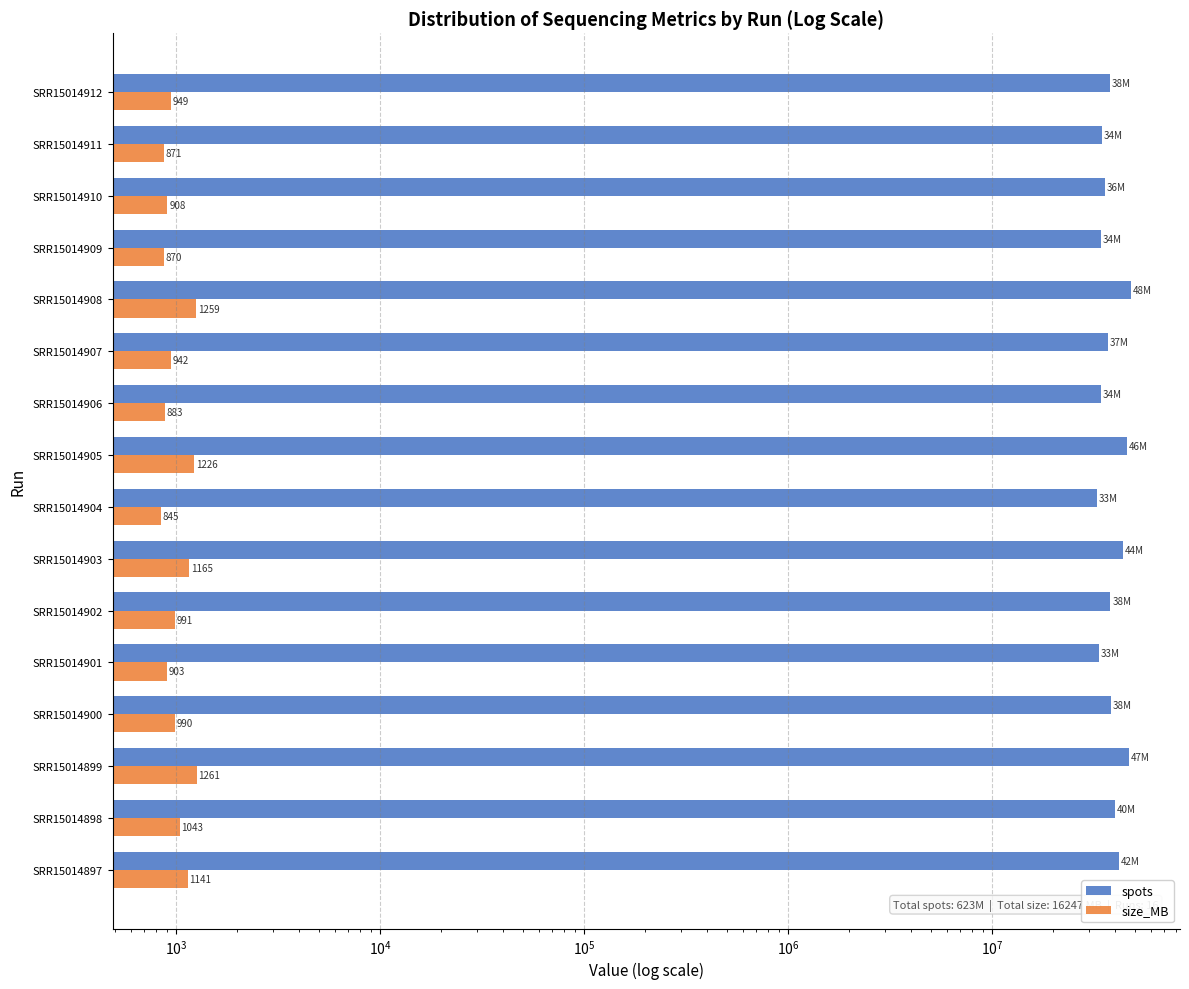

Which series has the largest range (max minus min)?

spots